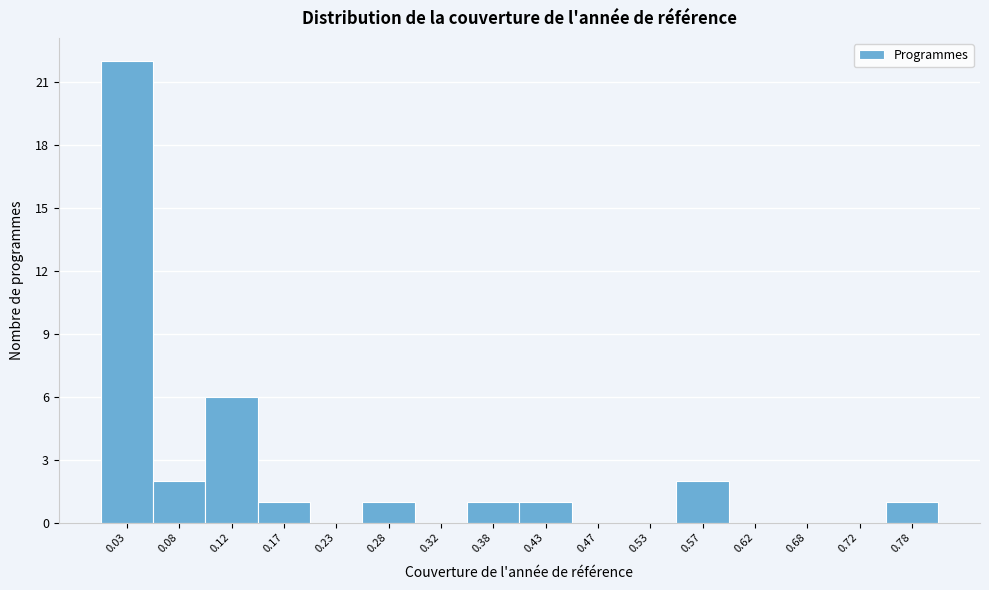

Which range on the x-axis has the tallest bar?

0.00 to 0.05